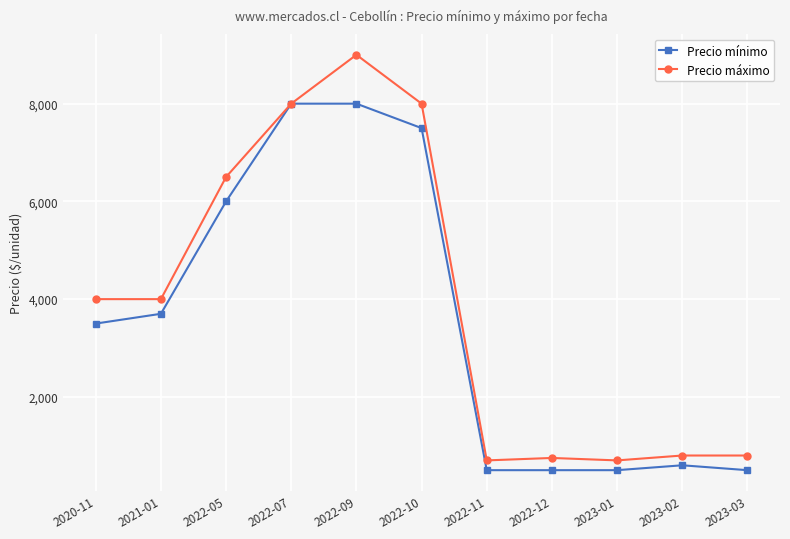

Which series has the widest spread of values?

Precio máximo